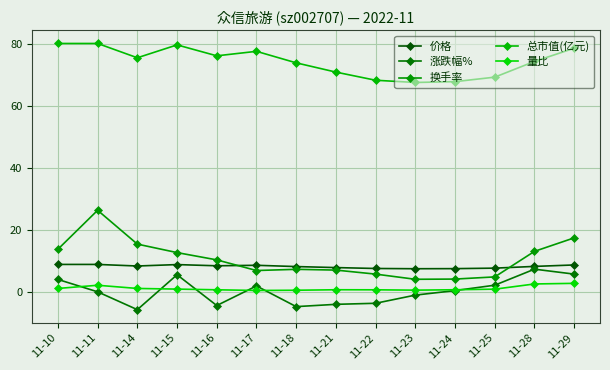

Reading left to right, what are all the values shown in this chart?

价格: 8.8	8.8	8.3	8.8	8.4	8.6	8.2	7.8	7.5	7.5	7.5	7.7	8.2	8.7
涨跌幅%: 4.0	0.0	-5.8	5.5	-4.4	1.9	-4.8	-4.0	-3.7	-1.1	0.4	2.1	7.3	5.7
换手率: 13.8	26.3	15.4	12.7	10.3	6.9	7.3	7.0	5.7	4.0	4.1	4.8	13.1	17.4
总市值(亿元): 80.2	80.2	75.6	79.8	76.2	77.7	74.0	71.0	68.3	67.6	67.9	69.3	74.4	78.7
量比: 1.1	2.1	1.1	0.9	0.7	0.4	0.5	0.7	0.7	0.5	0.7	0.9	2.5	2.7